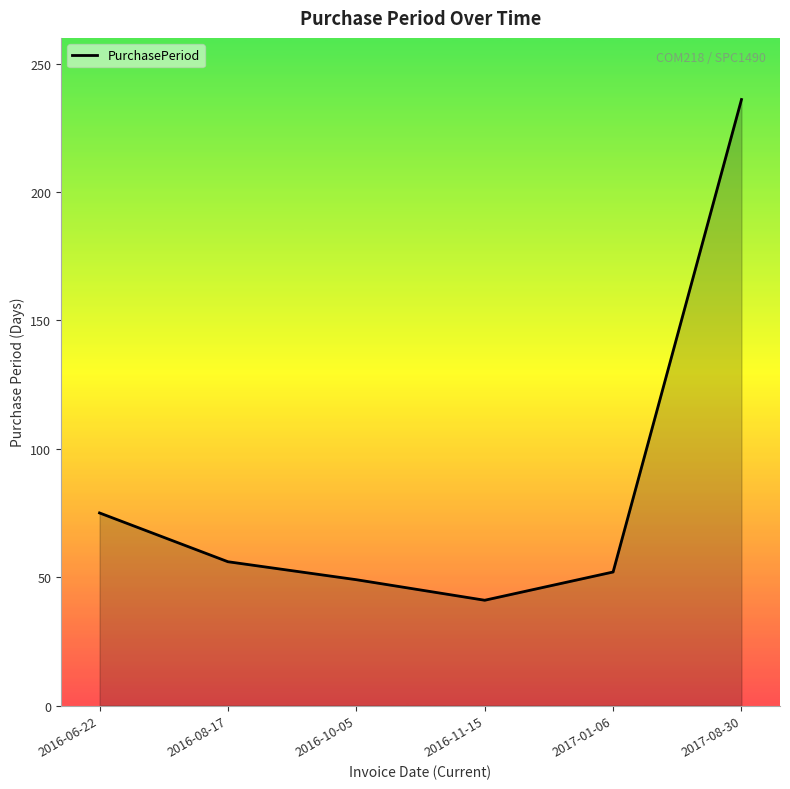

What is the difference between the maximum and minimum values?

195